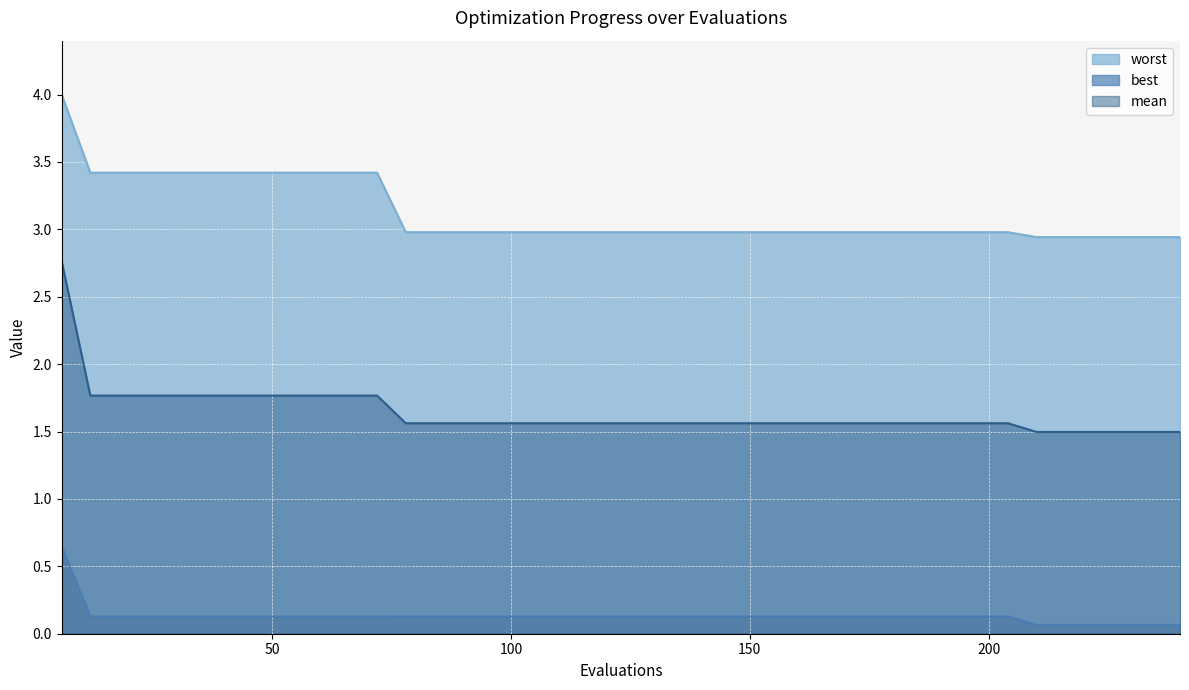

What is the difference between the second highest and minimum values in the worst series?

0.5